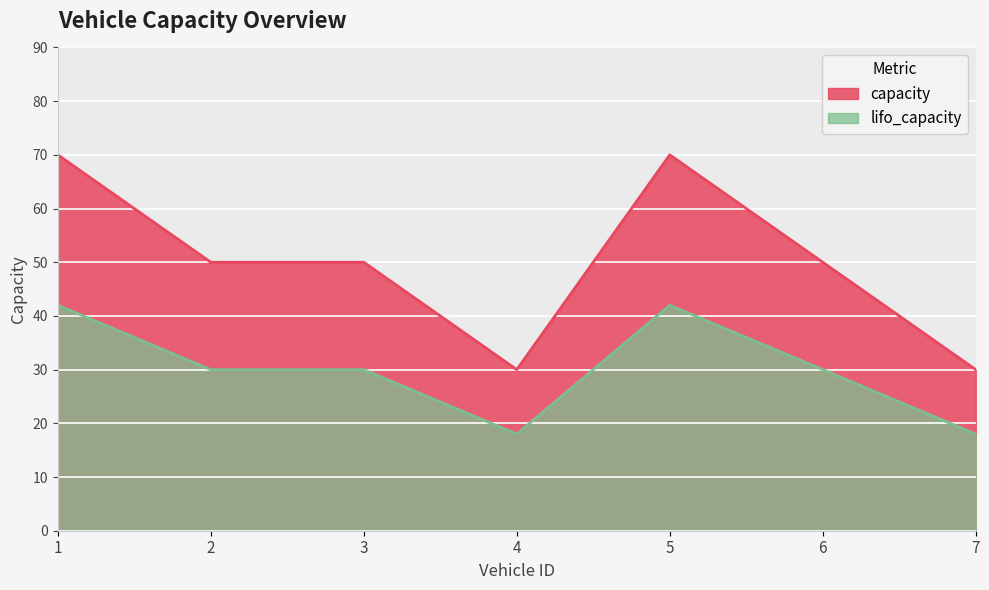

What is the approximate value of lifo_capacity at 5, to the nearest 10?

40